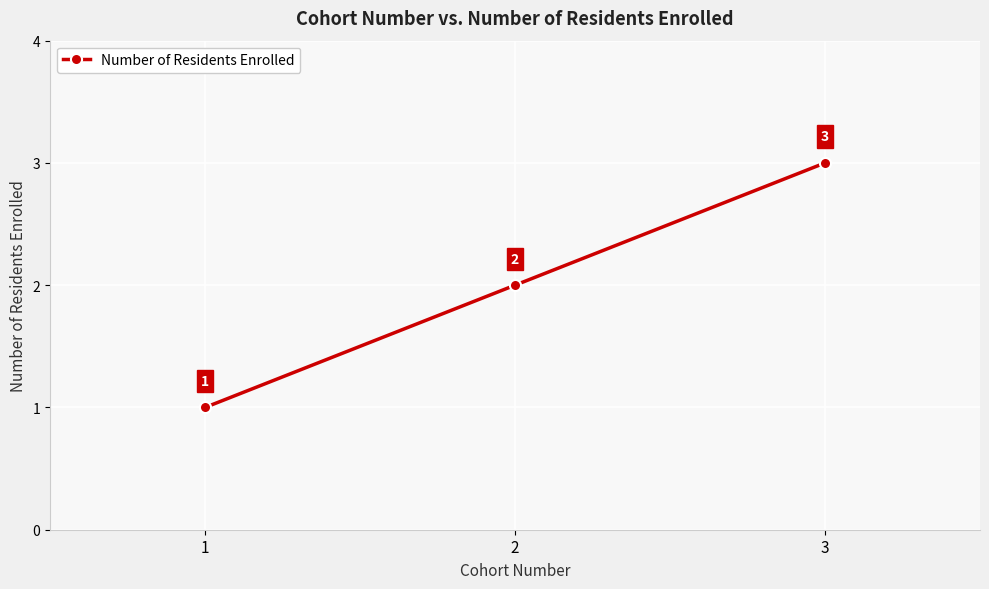

Count the values in the range 1 to 3.

3